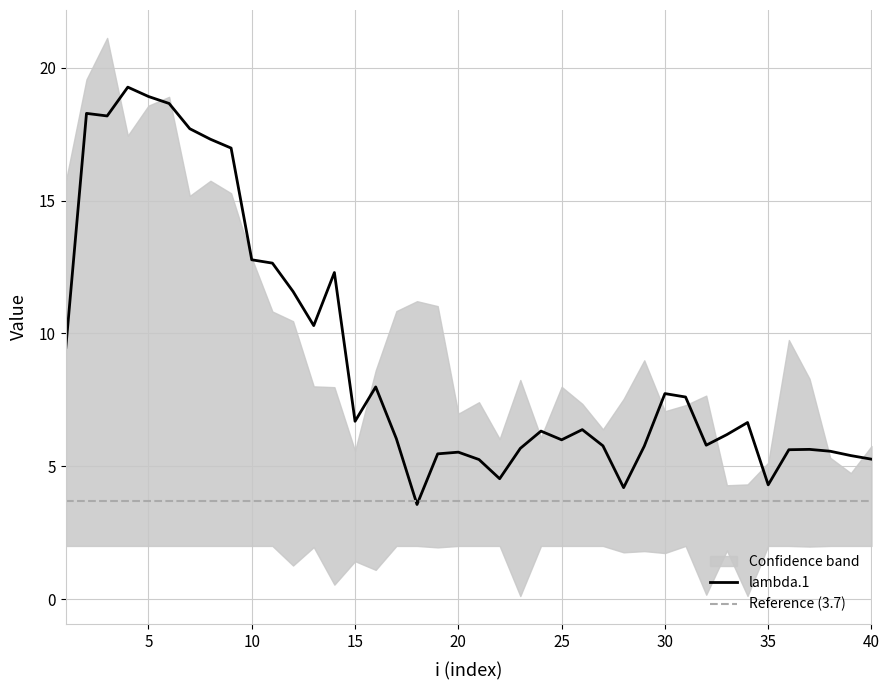

At which category does lambda.1 reach its first local valley?

3